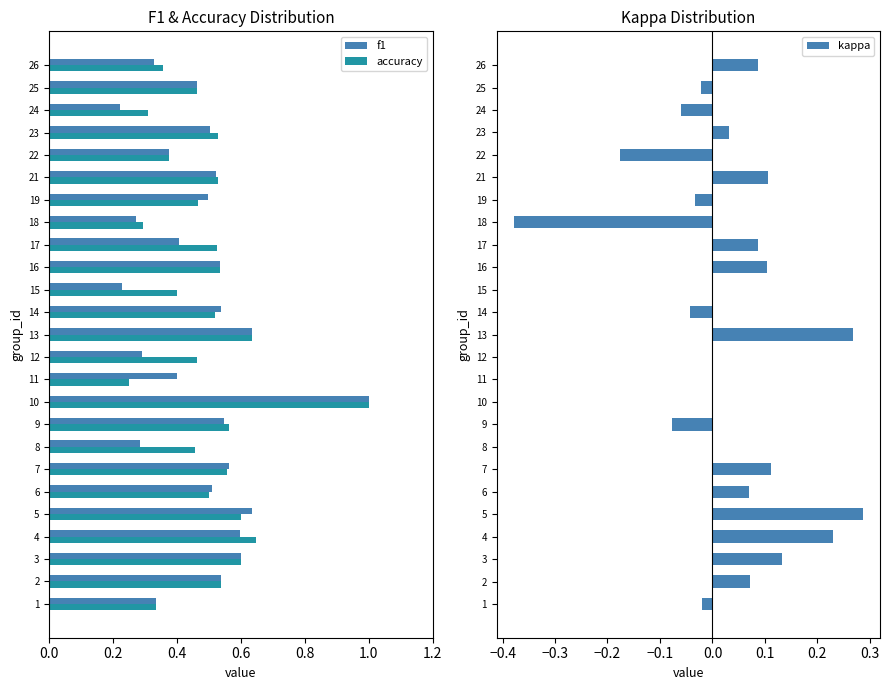

True or false: f1 has a value of 0.1 at 24.

False